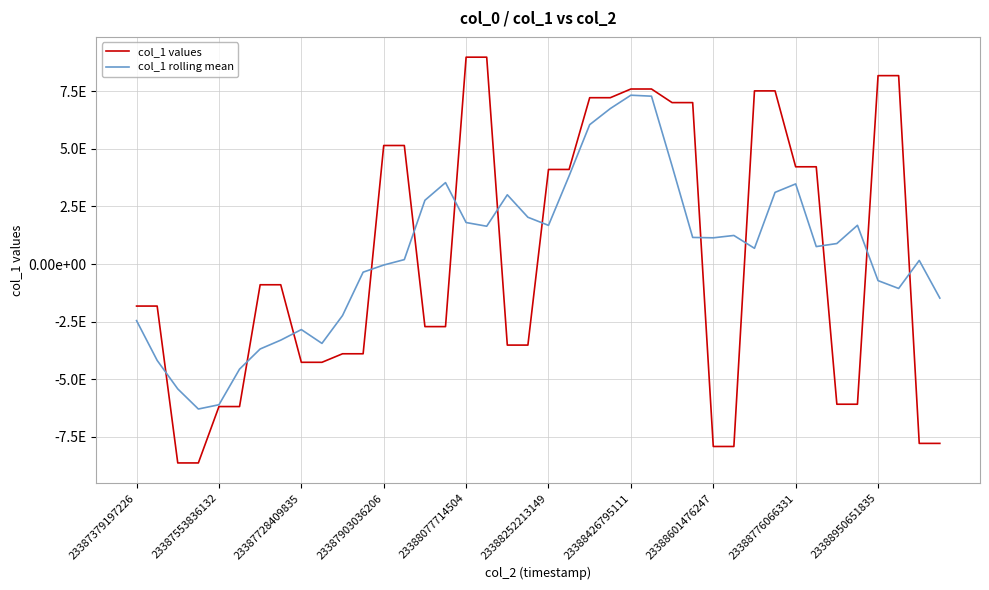

List the series in order of their peak value, highest first.

col_1 values, col_1 rolling mean